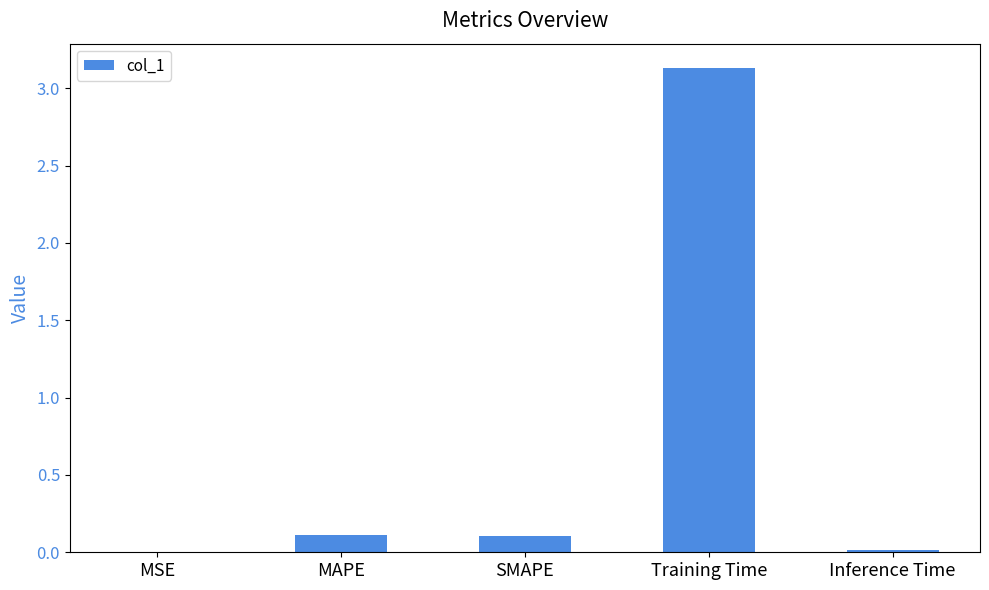

Which category has the highest value across all series?

Training Time